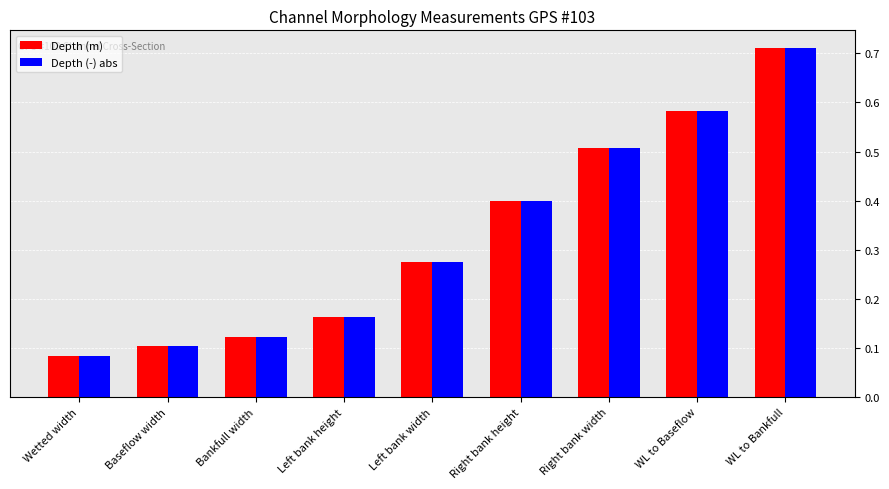

How many categories are shown in the chart?

9